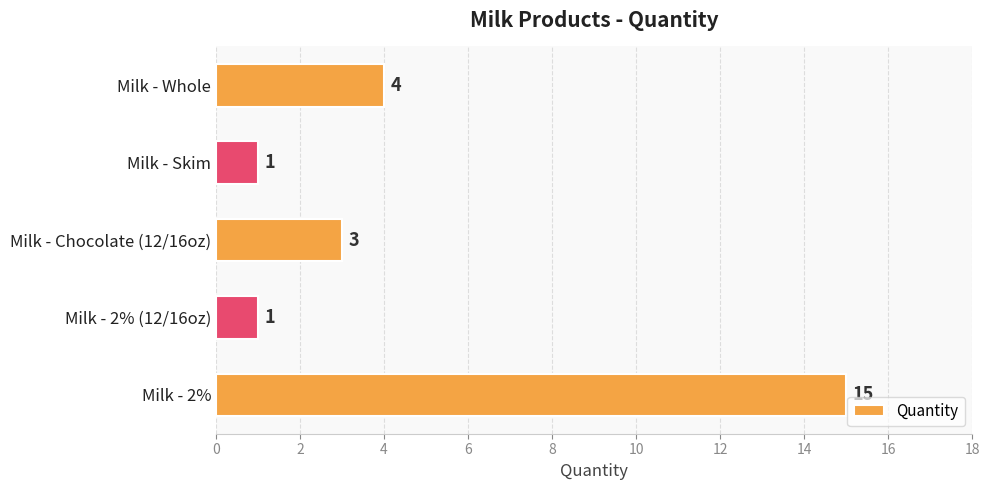

What is the sum of all values?

24